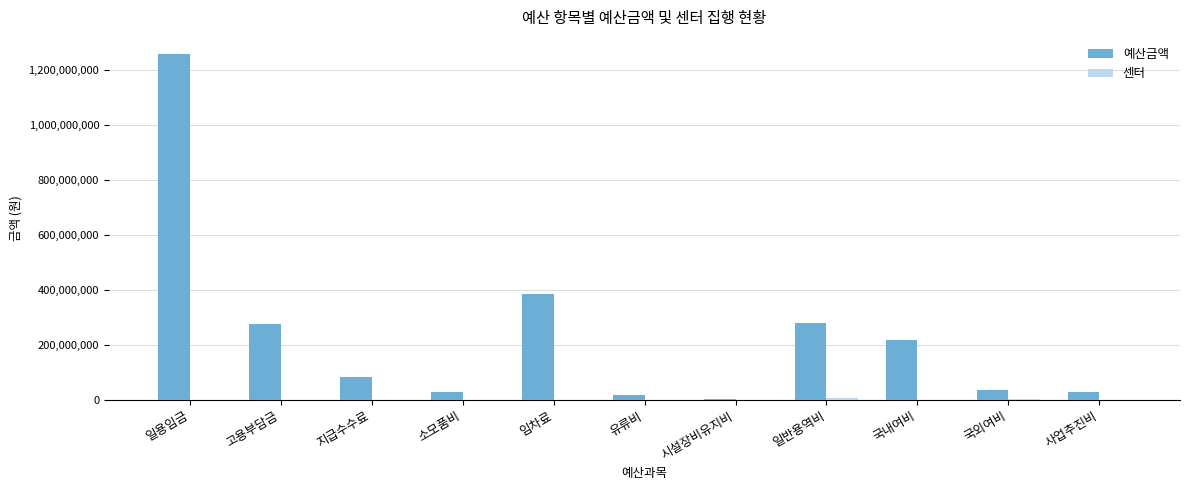

What is the sum of all 예산금액 values?

2621089962